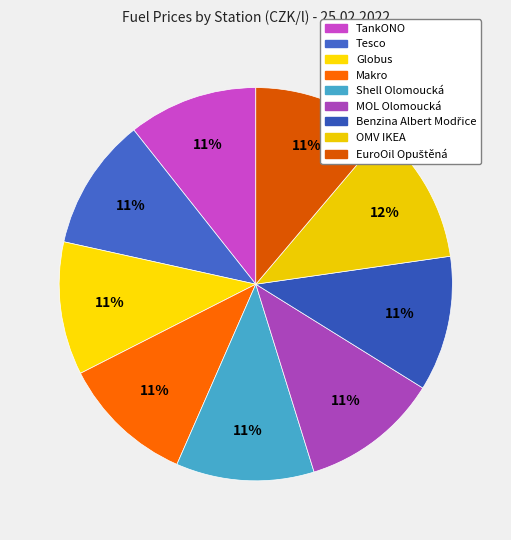

How many segments does this pie chart have?

9